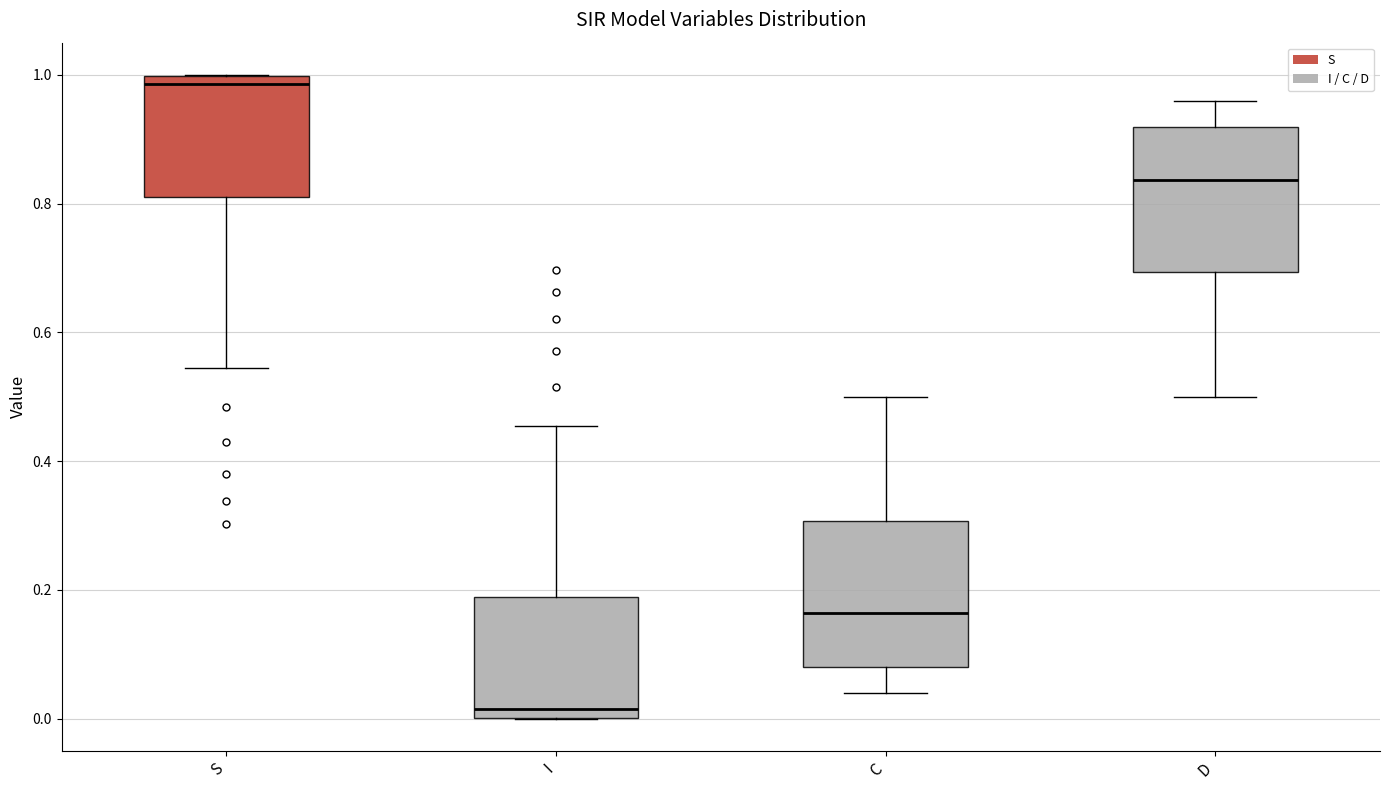

Where is the upper edge of the box for S on the y-axis? The values are not printed on the chart, so give them approximately, as read against the axis.

1.00